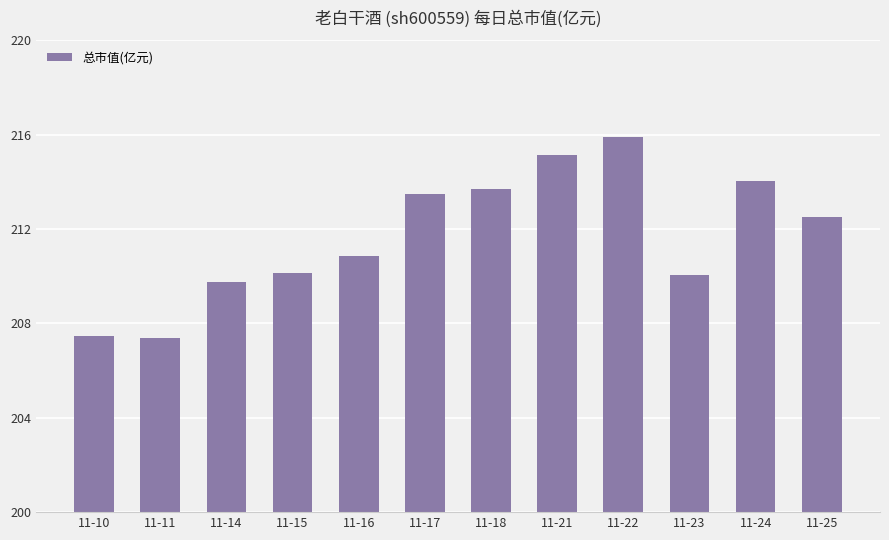

Approximately how many times larger is the value at 11-24 compared to 11-11?

1.0